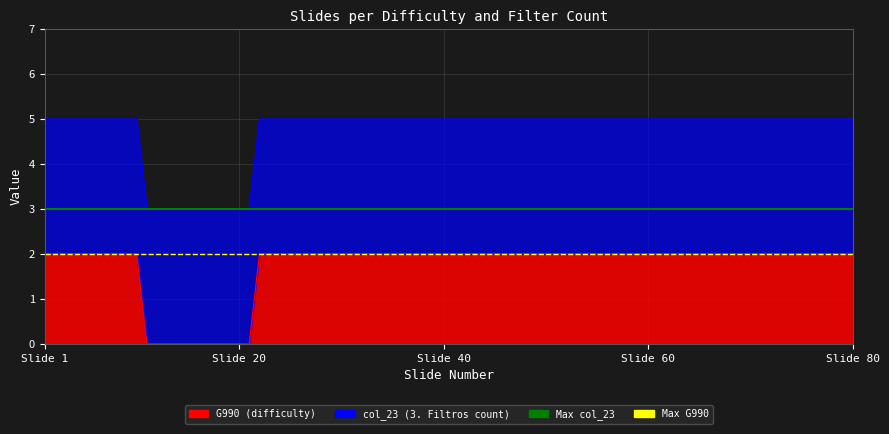

Which series has the largest total across all categories?

Max col_23